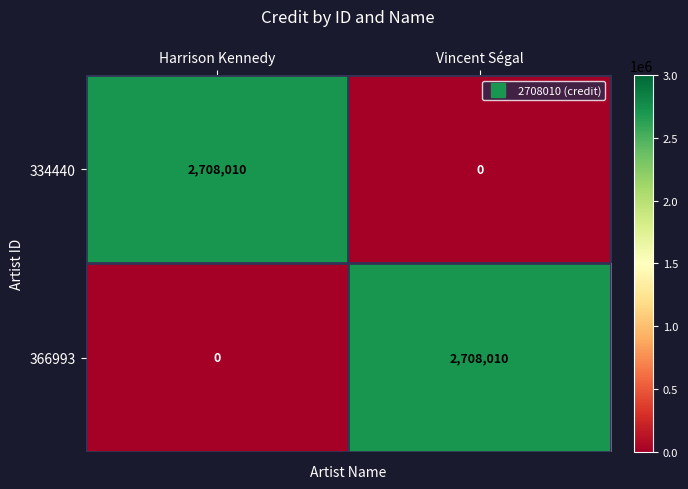

What is the sum of all 334440 values?

2708010